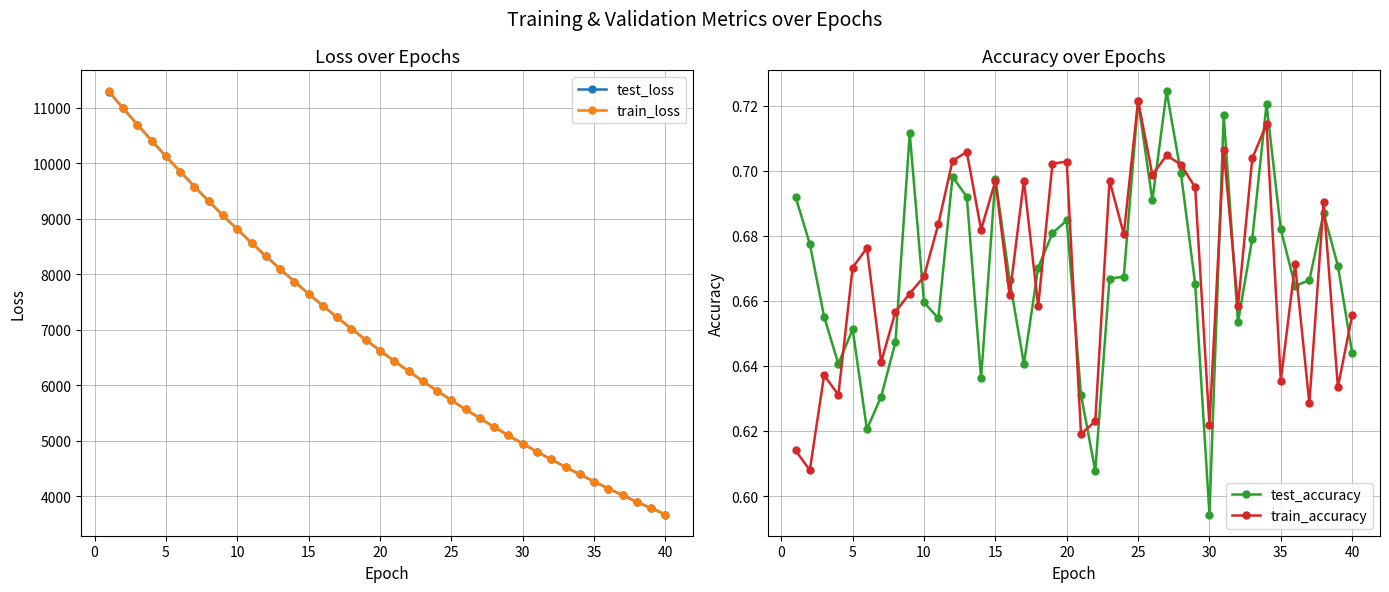

True or false: test_accuracy and test_loss intersect in this chart.

False